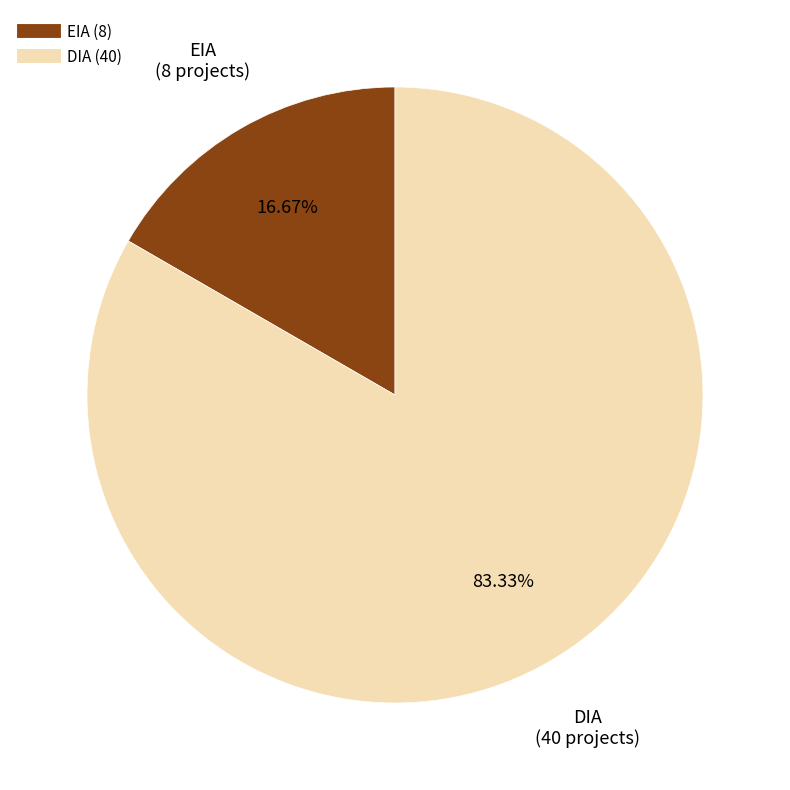

True or false: EIA accounts for 26% of the total.

False